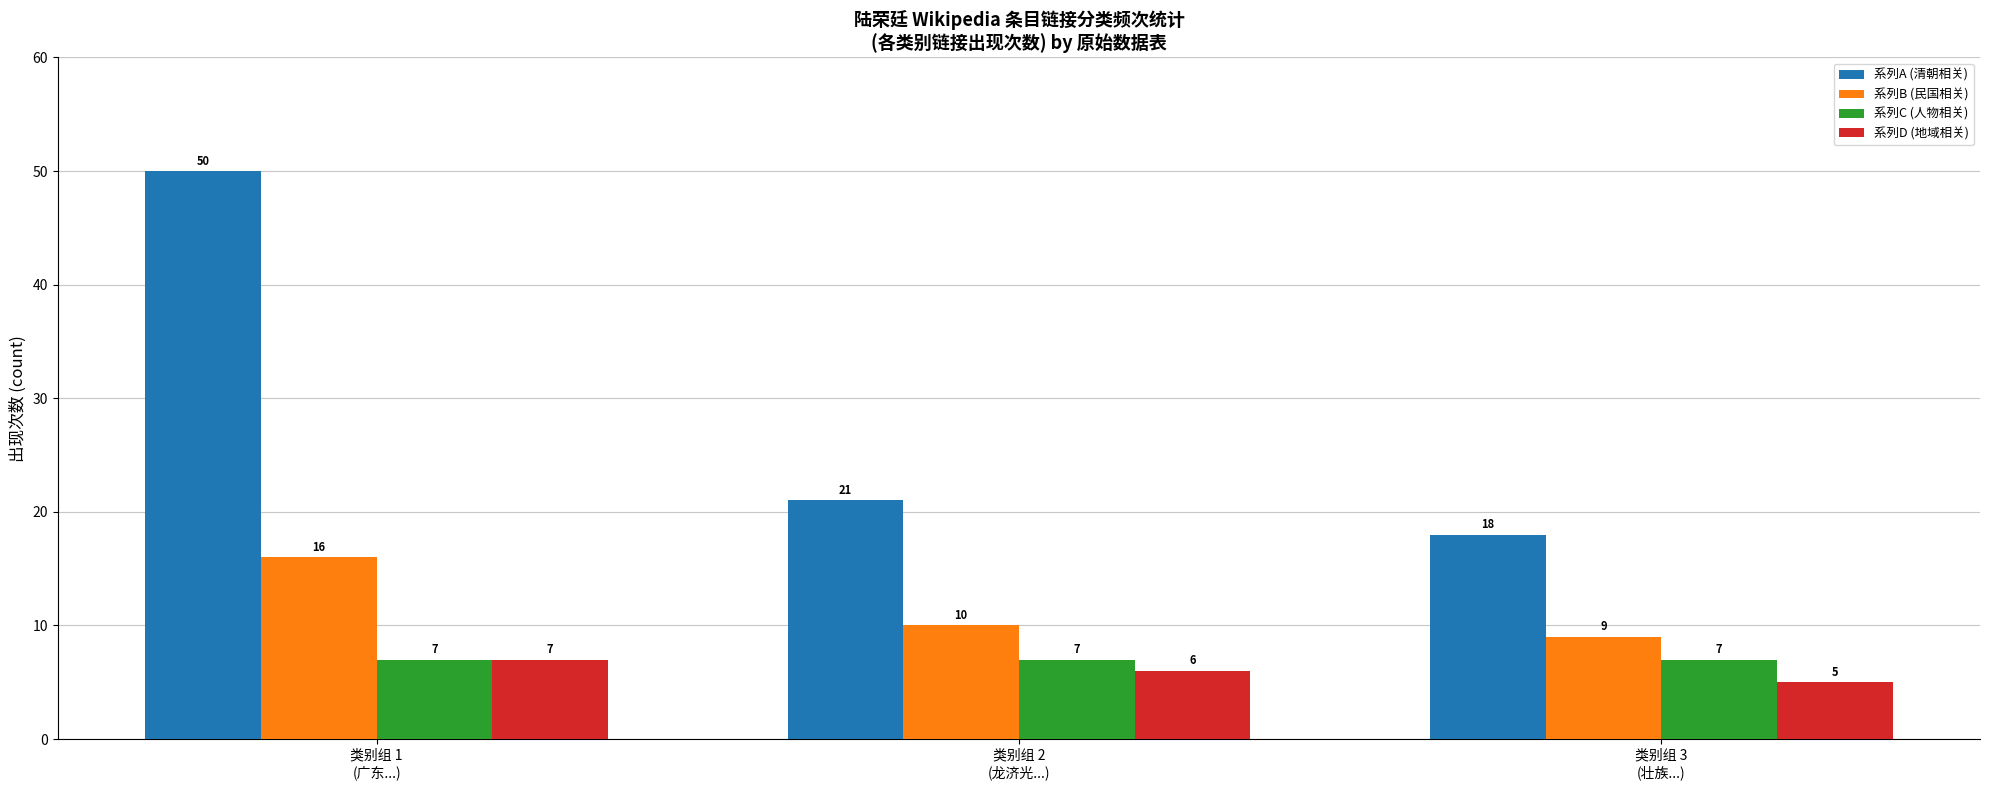

What is the label of the 3rd bar from the left?

类别组 3
(壮族...)